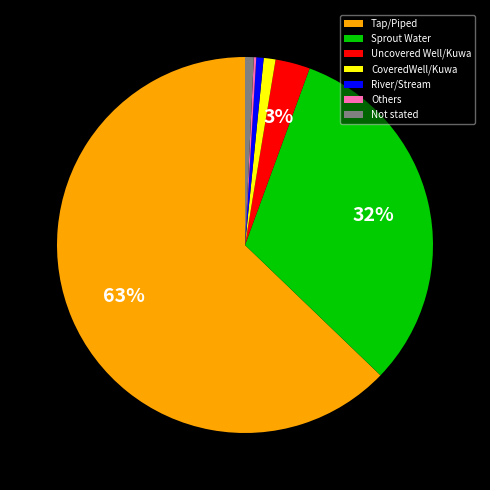

To the nearest percent, what is the average slice percentage?

14%